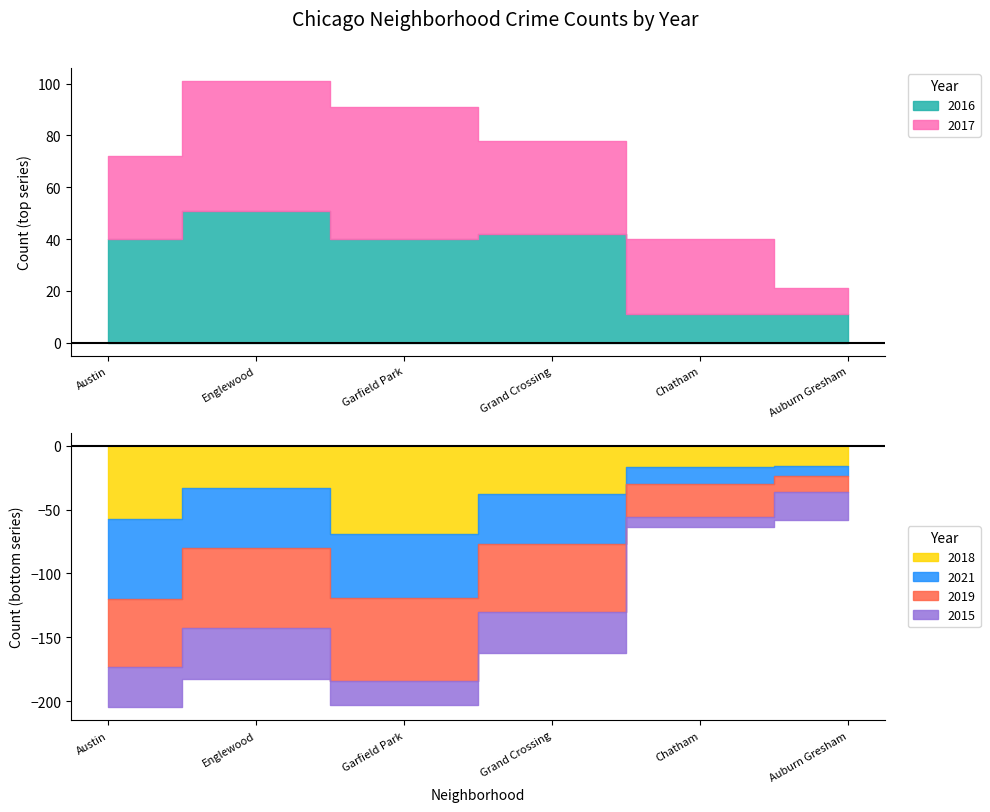

What is the highest value of the 2021 series?

63